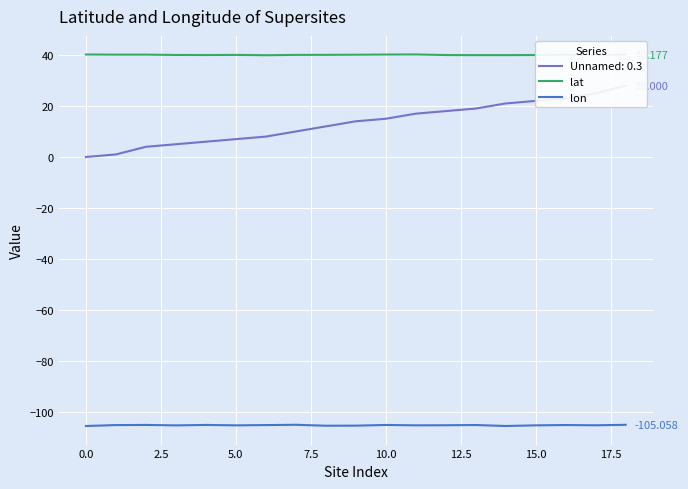

At which category is the sum across all series the highest?

18